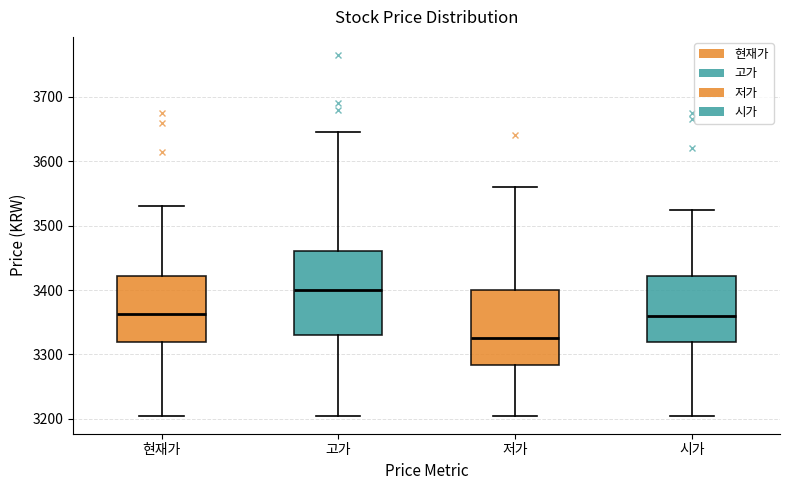

Where is the upper edge of the box for 현재가 on the y-axis? The values are not printed on the chart, so give them approximately, as read against the axis.

3420